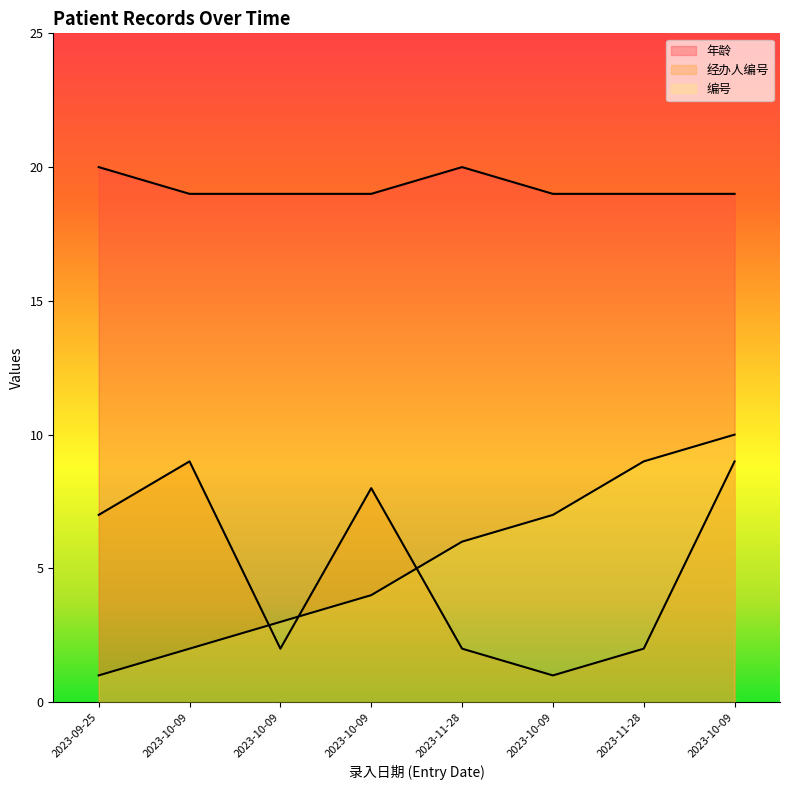

At which category does 年龄 reach its first local peak?

2023-11-28